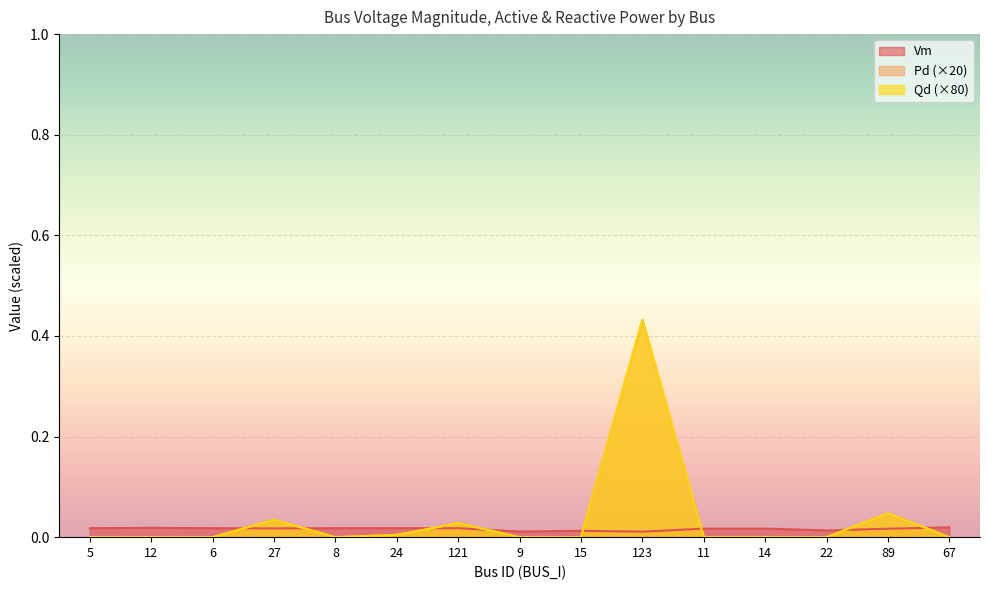

Between 24 and 67, which is larger?

67